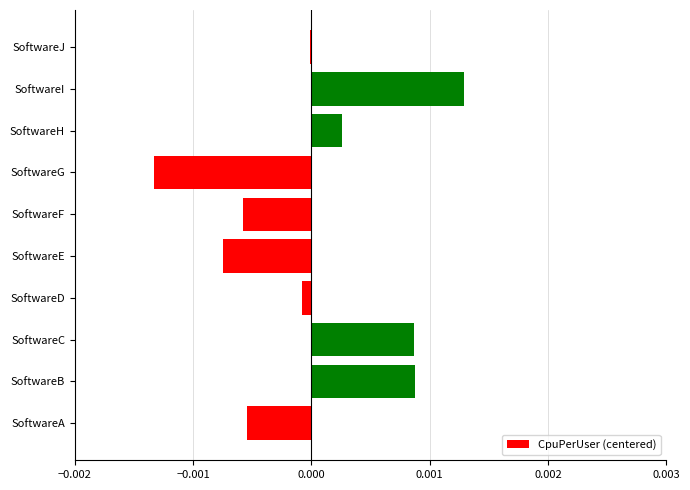

True or false: the data shows 0.0 at SoftwareB.

True